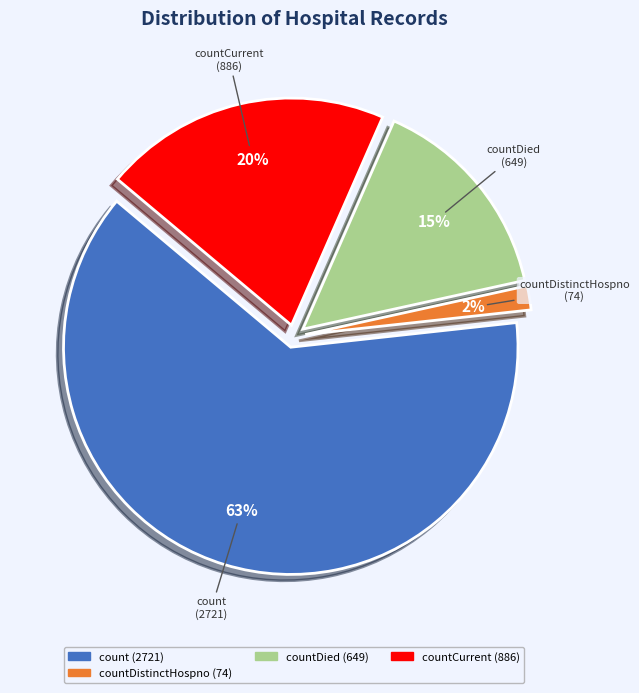

Count the number of slices in the pie.

5